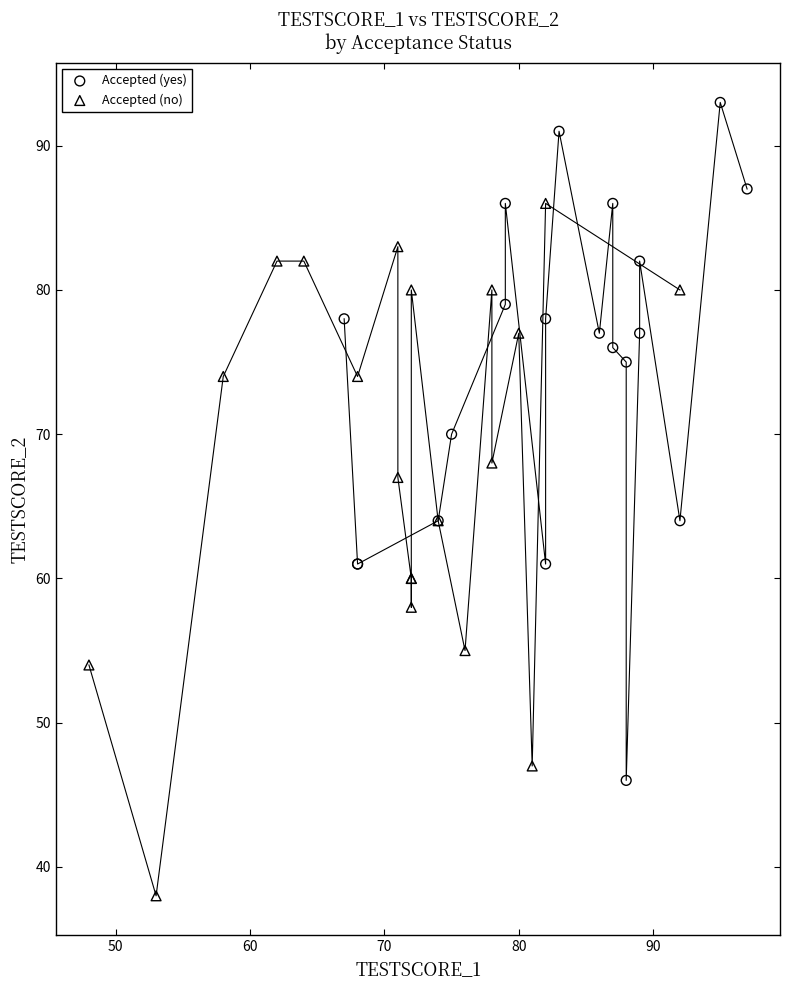

Which series reaches the minimum Y coordinate?

Accepted (no)